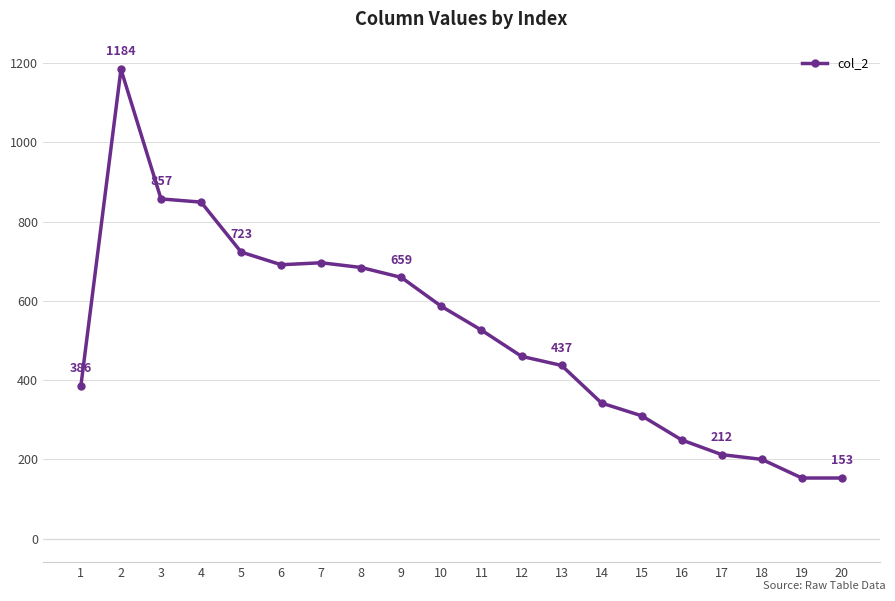

What is the change in value from 11 to 20?

-373